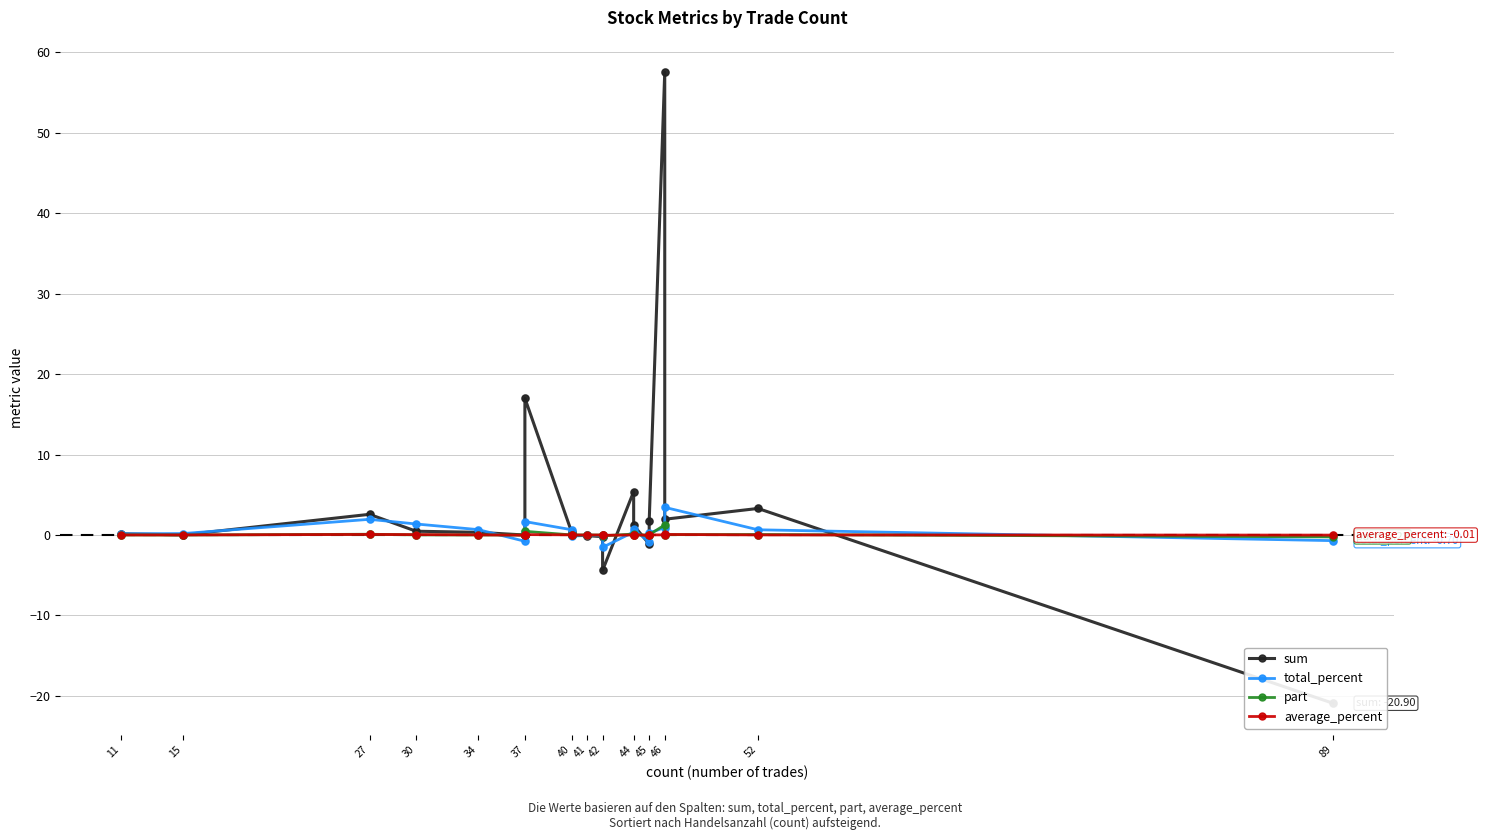

Which series reaches the maximum Y coordinate?

sum